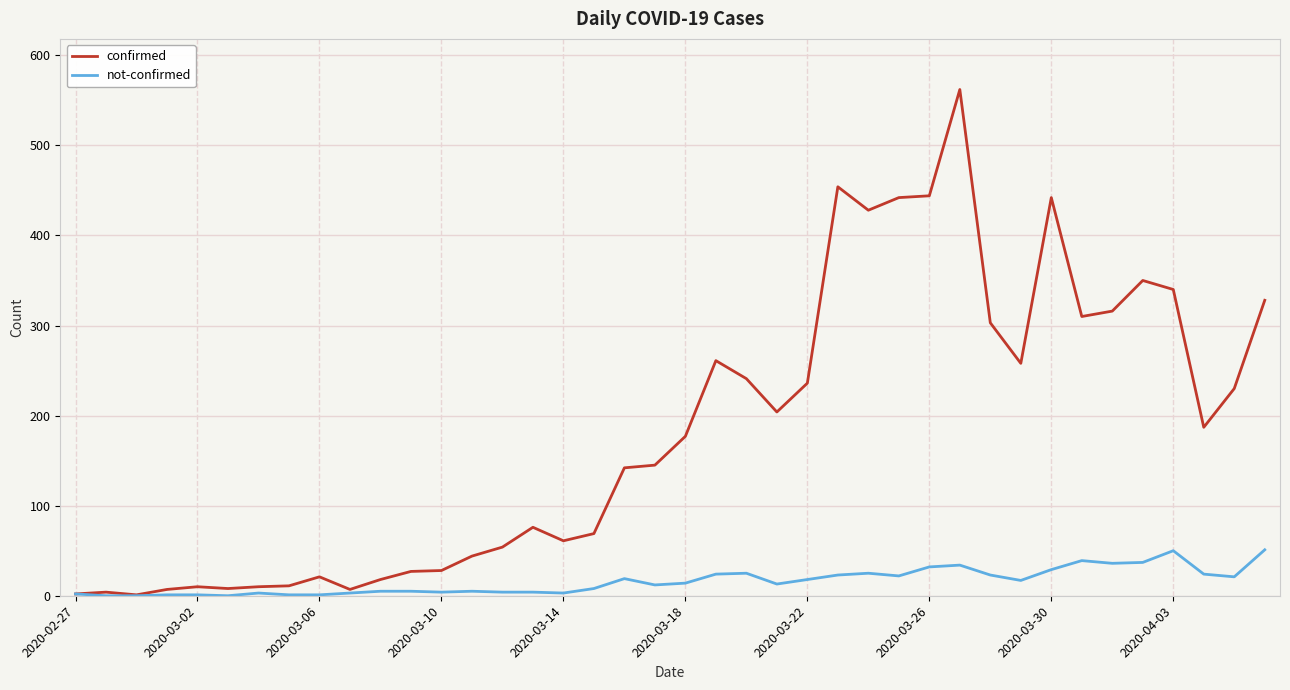

Which series has the largest total across all categories?

confirmed